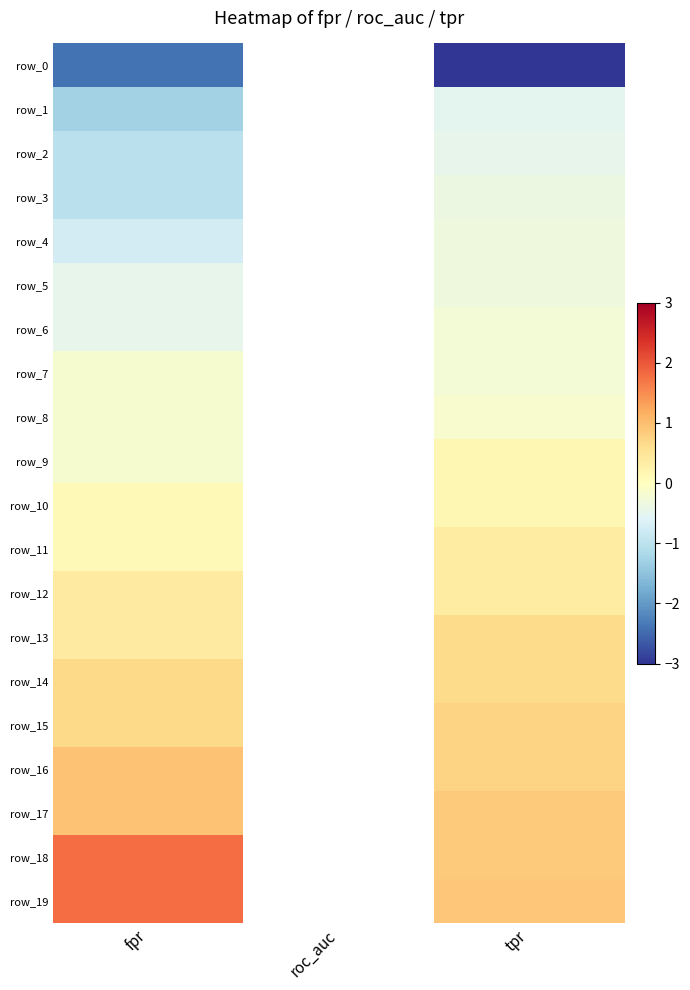

List the series in order of their peak value, highest first.

row_18, row_19, row_16, row_17, row_15, row_14, row_13, row_12, row_11, row_9, row_10, row_8, row_7, row_6, row_4, row_5, row_3, row_2, row_1, row_0